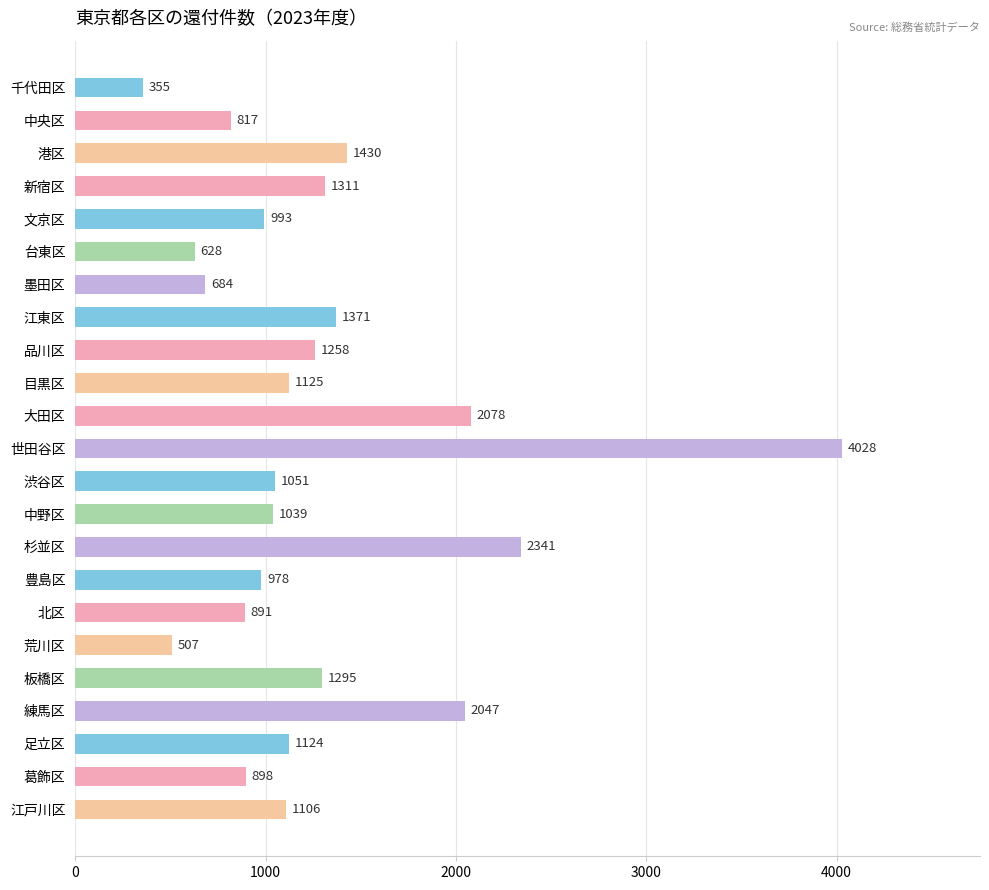

The value at 墨田区 is 476. True or false?

False